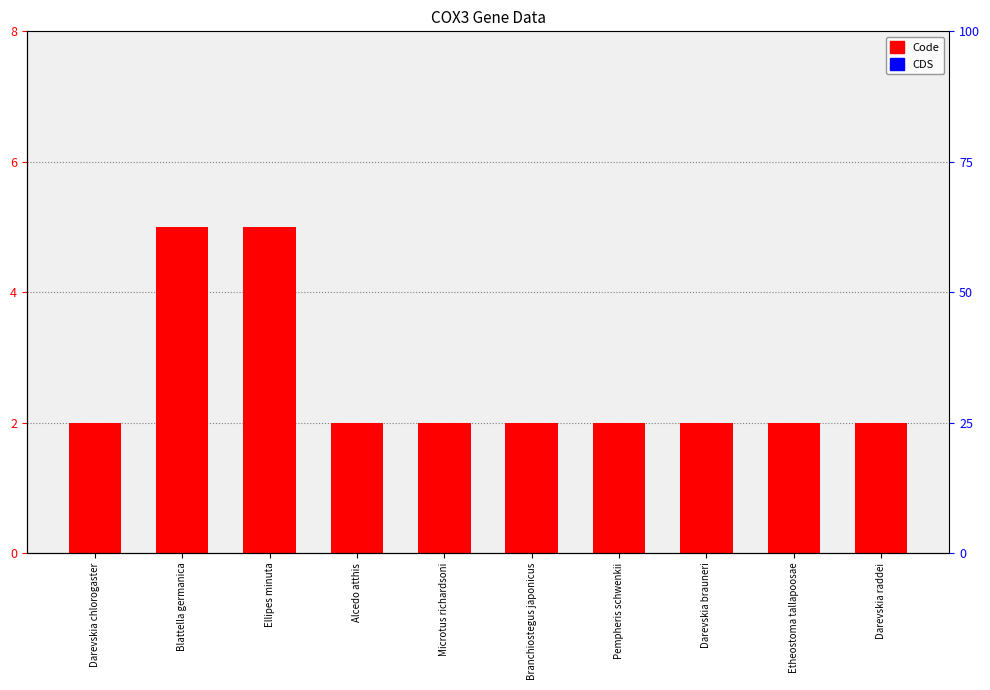

Where is CDS nearest to the value 0?

Darevskia chlorogaster